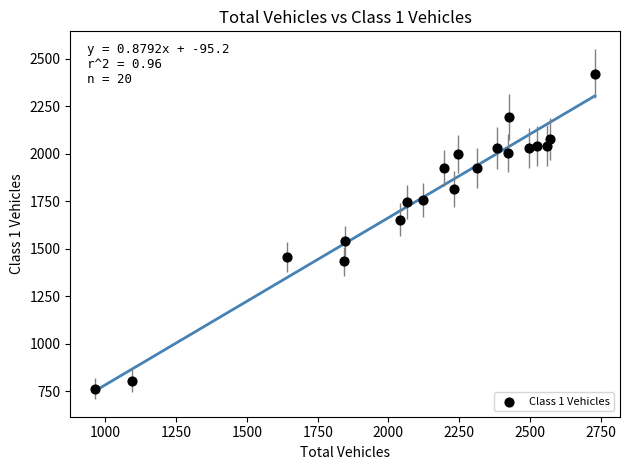

What is the range of Y values (max minus min)?

1659